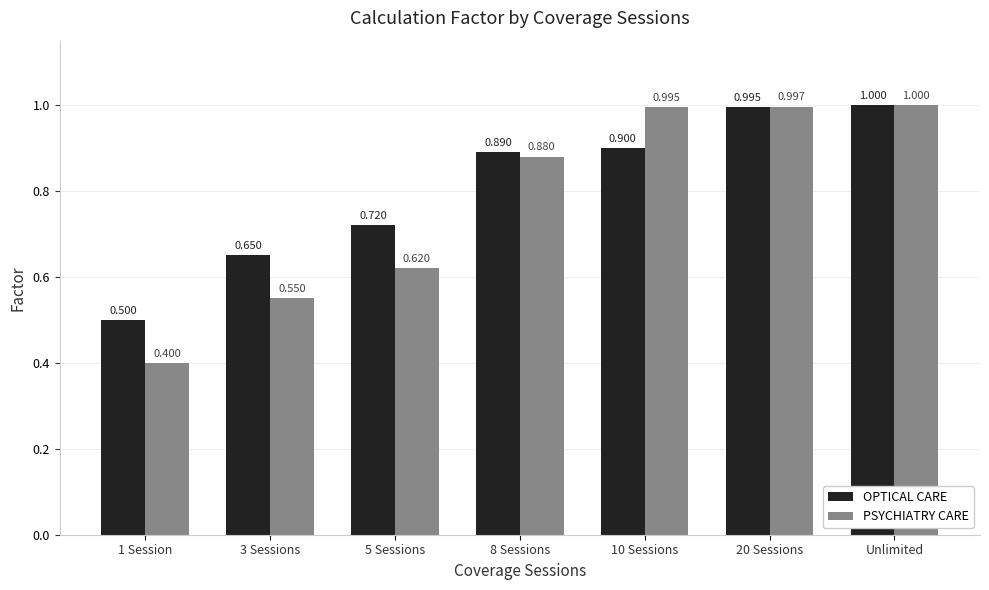

Between 1 Session and Unlimited, which series saw the biggest shift?

PSYCHIATRY CARE